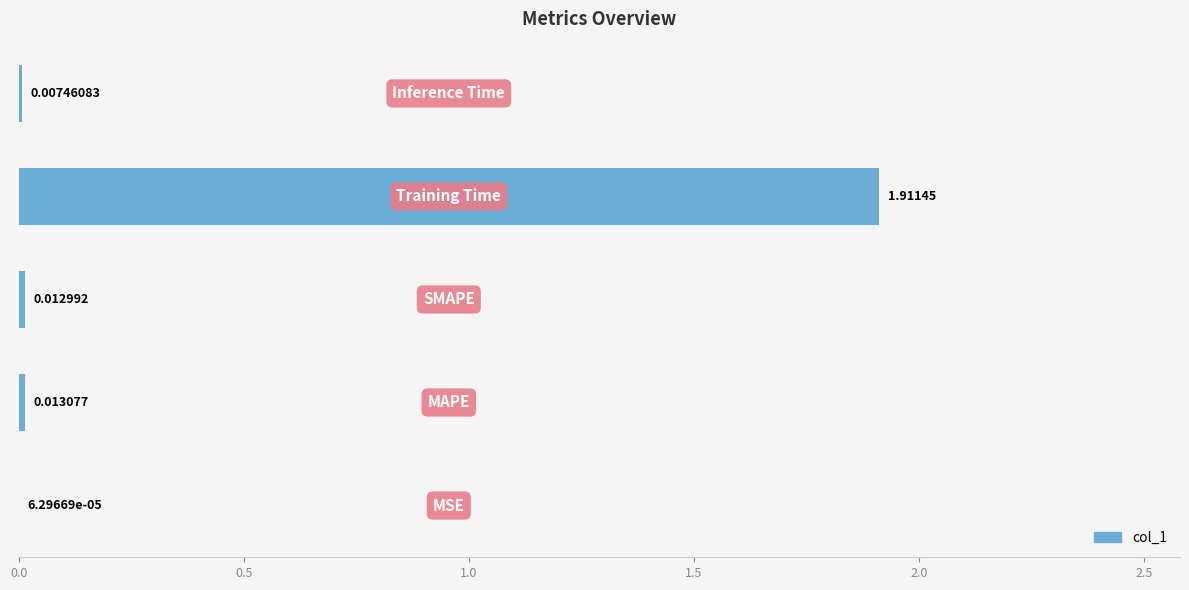

How many data points does each series have?

5